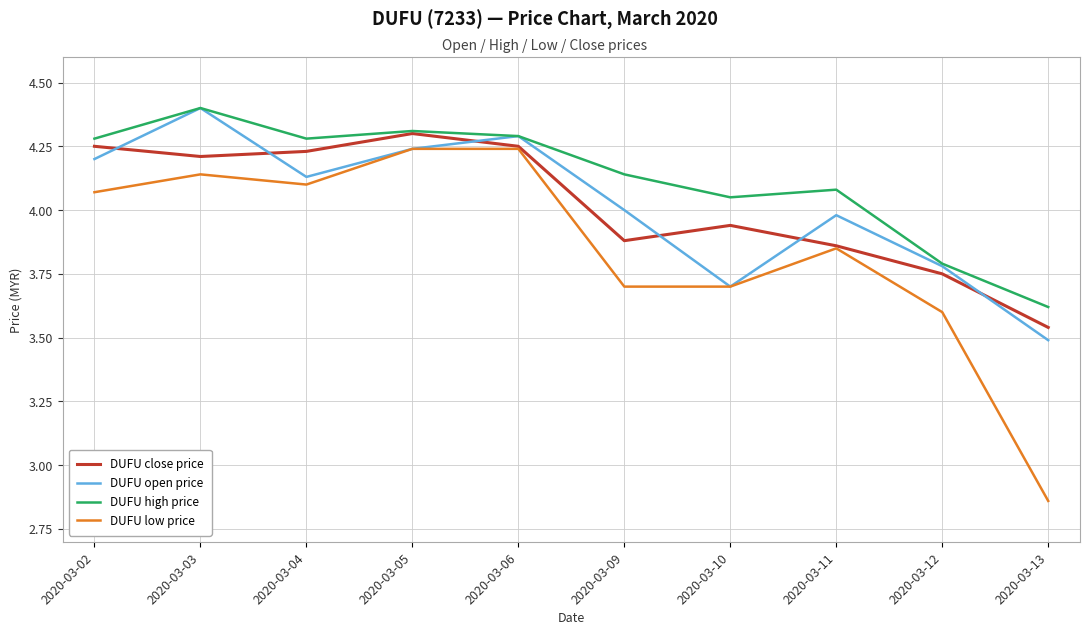

How many intersections are there between DUFU close price and DUFU open price?

6